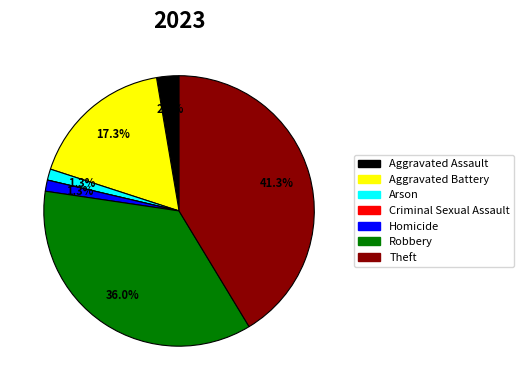

To the nearest percent, what is the average slice percentage?

14%